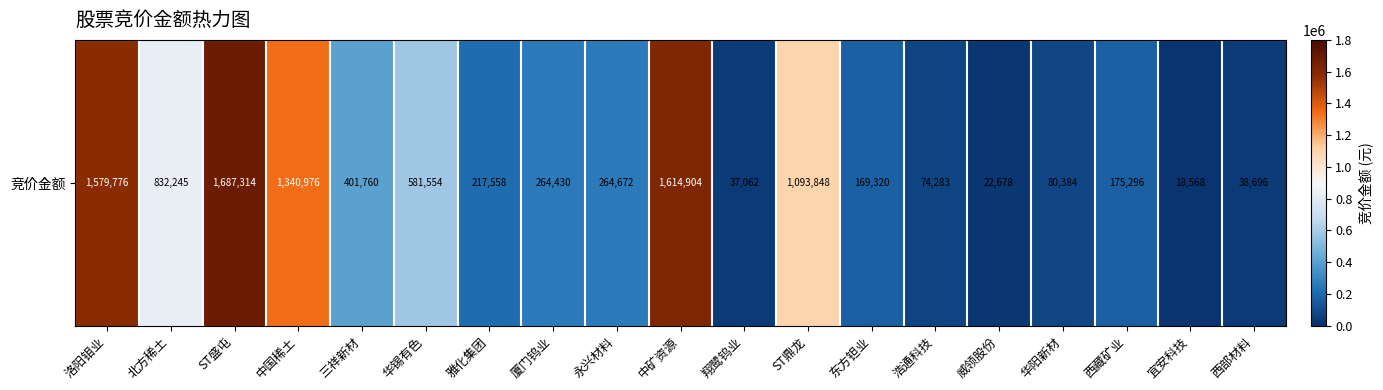

Reading left to right, what are all the values shown in this chart?

1579776	832245	1687314	1340976	401760	581554	217558	264430	264672	1614904	37062	1093848	169320	74283	22678	80384	175296	18568	38696